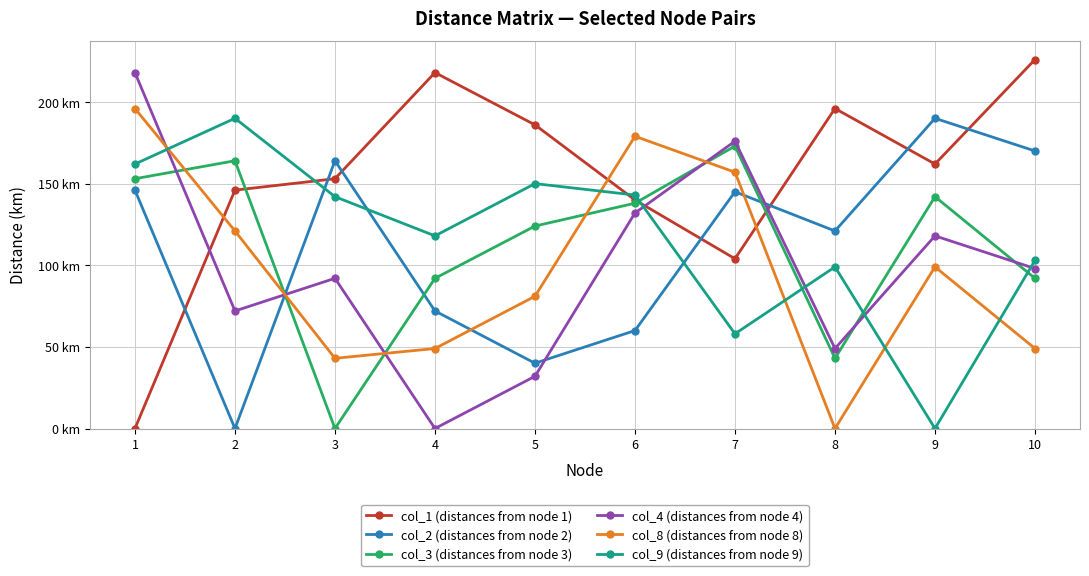

Which has a higher value, 1 or 8?

8